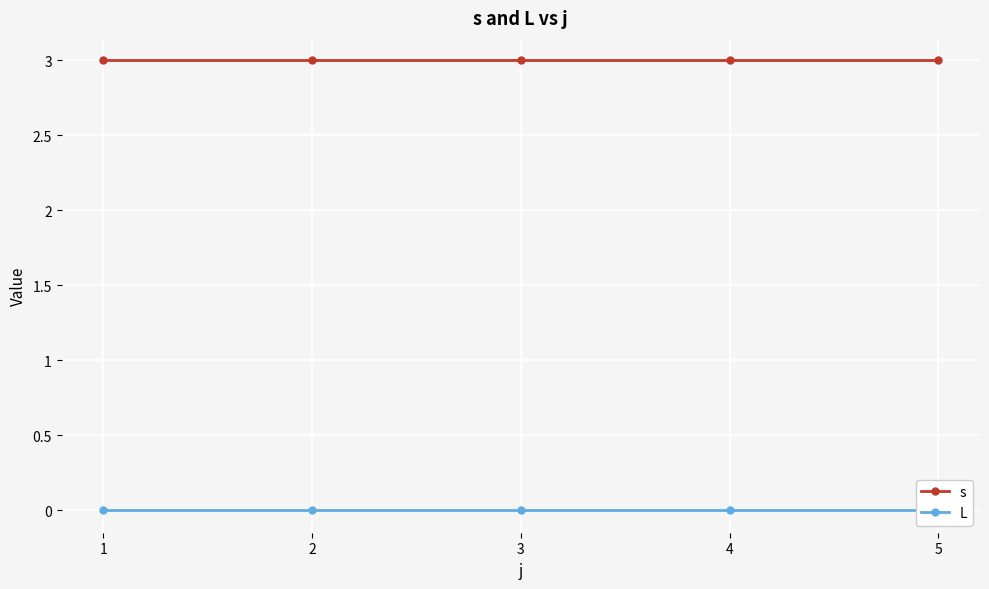

Between 4 and 5, which series saw the biggest shift?

s